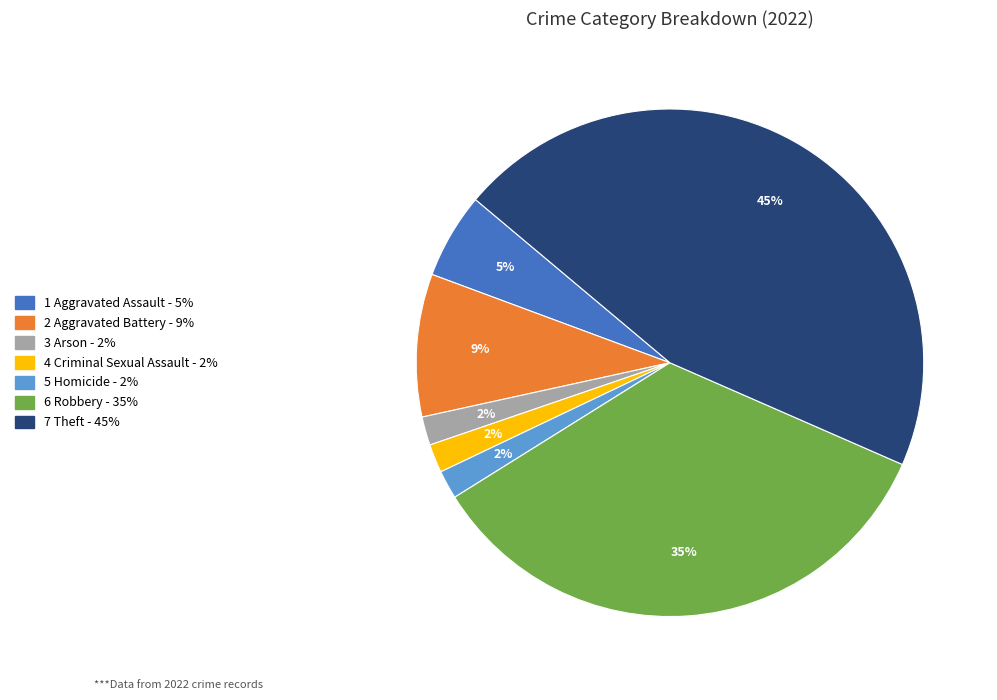

Is there a majority slice in this chart?

No